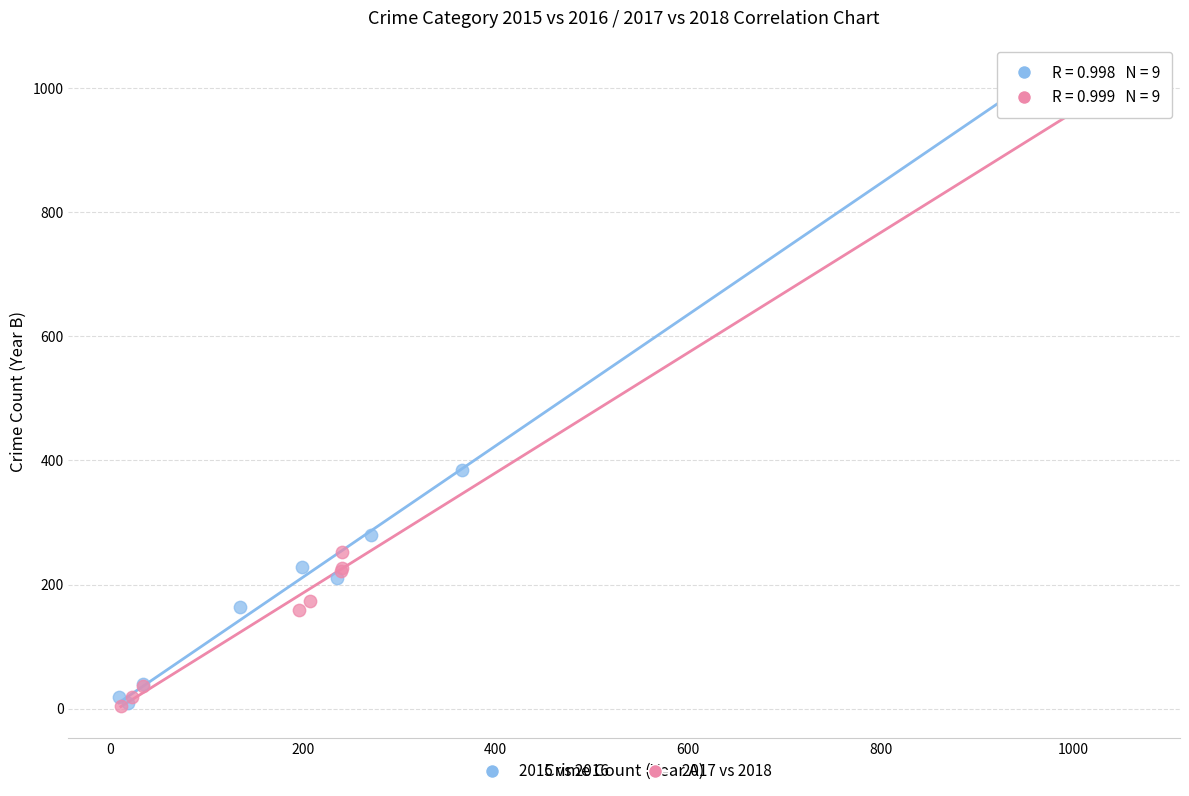

Which series has the largest Y range (max minus min)?

2017 vs 2018